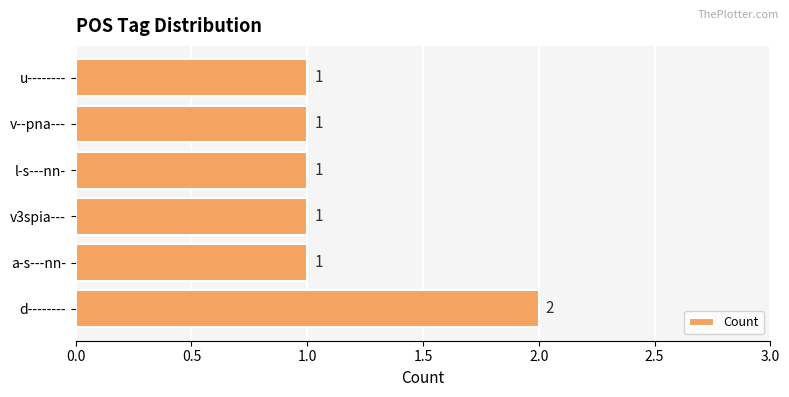

What is the ratio of the value at v3spia--- to the value at v--pna---?

1.0